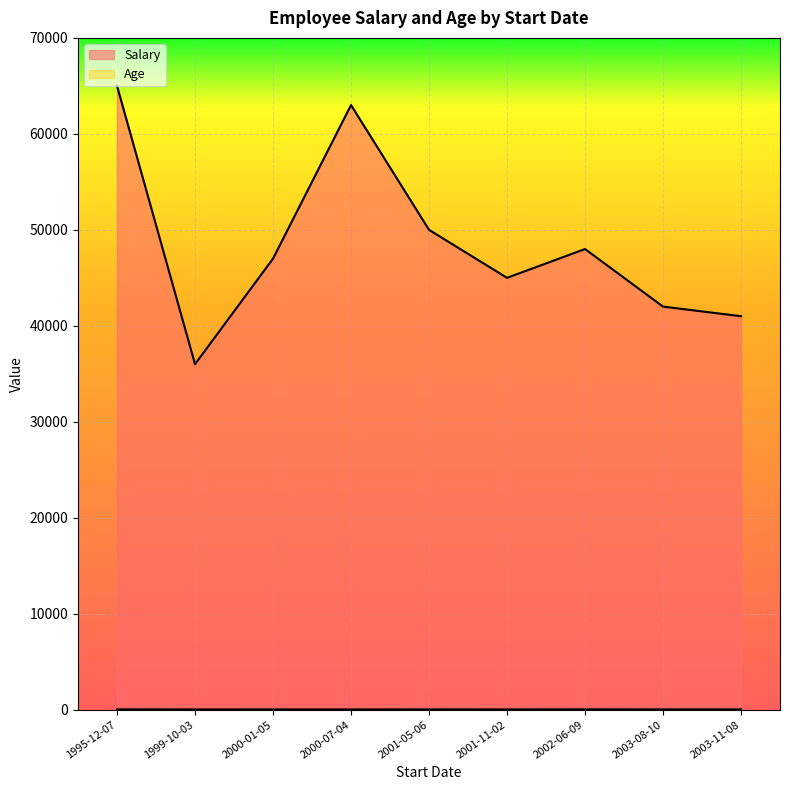

What is the greatest value displayed?

65000